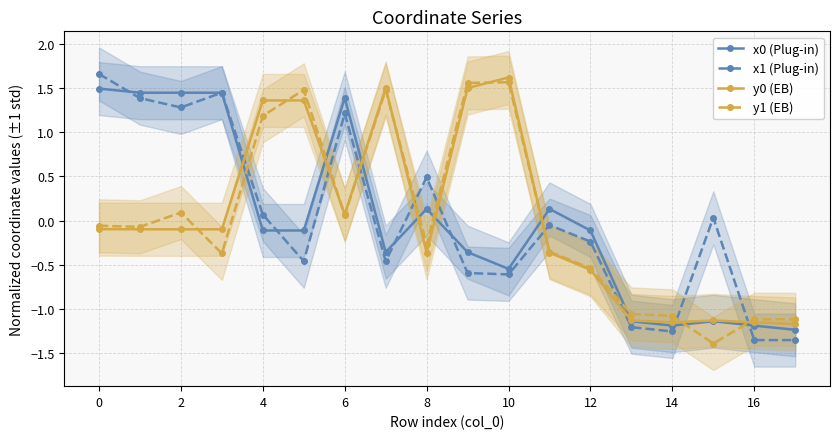

Is the value of y0 (EB) at 6 greater than the value of y1 (EB) at 14?

Yes